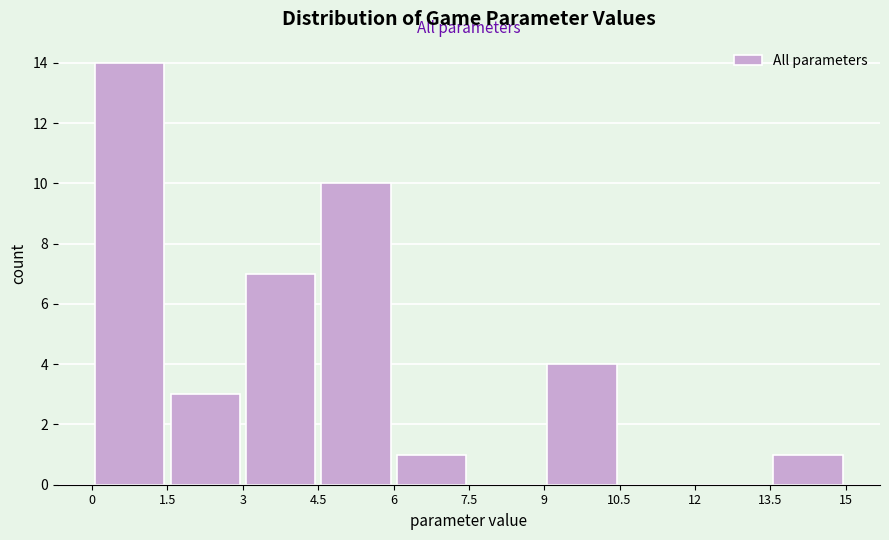

Reading left to right, list every bar in this chart as the range it spans on the x-axis followed by its height. The values are not printed on the chart, so give them approximately, as read against the axis.

0 to 1.5: 14
1.5 to 3: 3
3 to 4.5: 7
4.5 to 6: 10
6 to 7.5: 1
7.5 to 9: 0
9 to 10.5: 4
10.5 to 12: 0
12 to 13.5: 0
13.5 to 15: 1